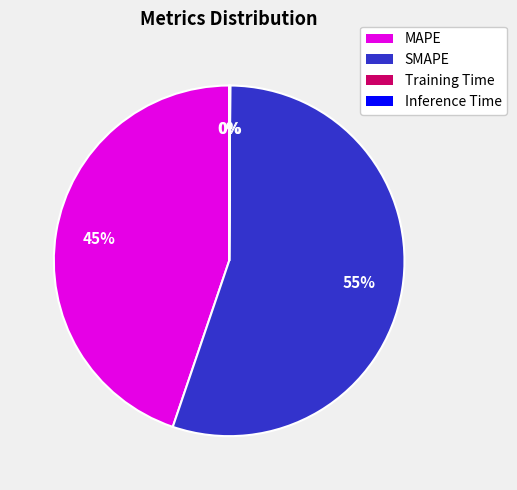

True or false: SMAPE accounts for 55% of the total.

True